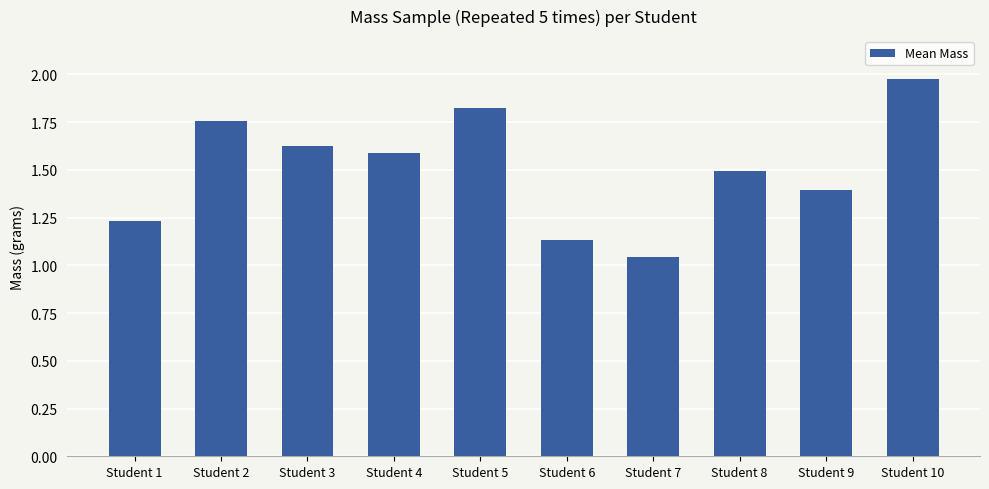

How many series are shown in this chart?

1